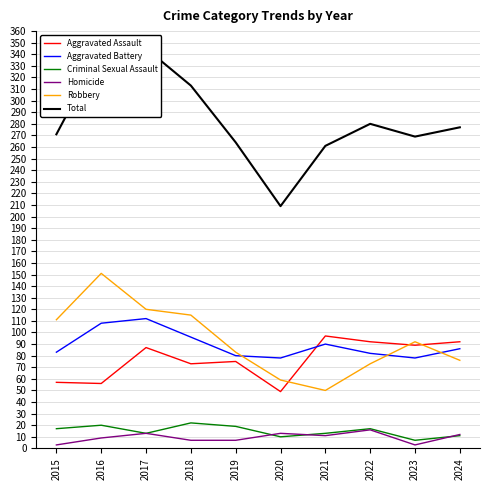

What is the sum of all Aggravated Battery values?

893